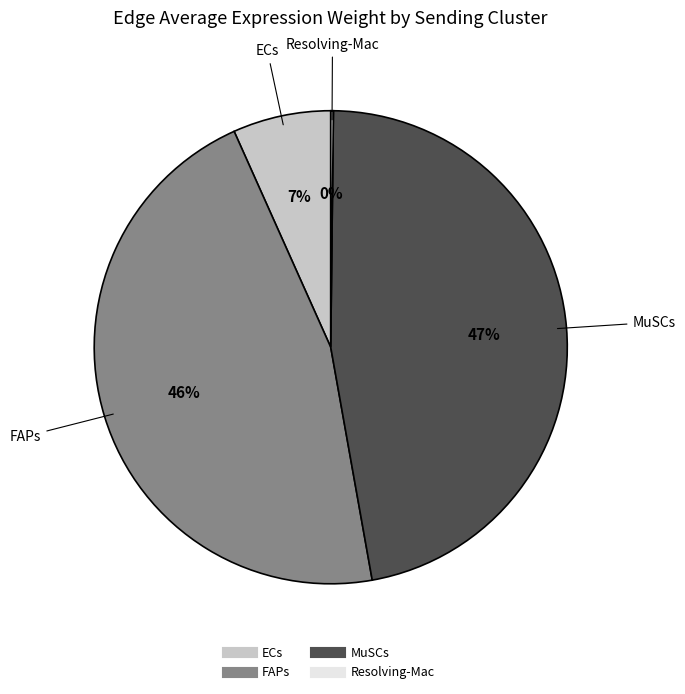

To the nearest percent, what is the difference between the largest and smallest slice percentages?

47%